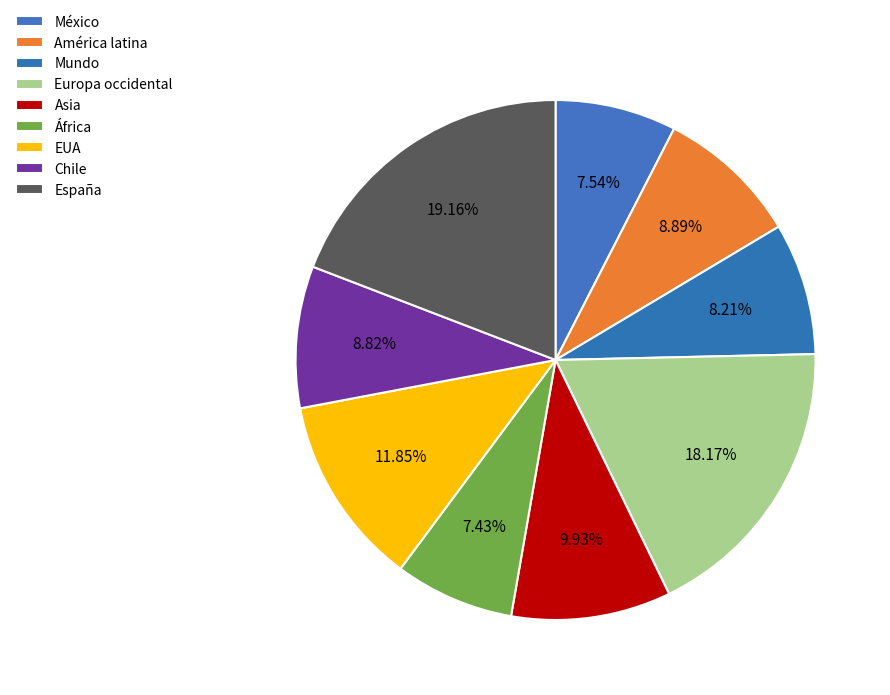

Combined, what portion of the pie is EUA and América latina?

20.7%